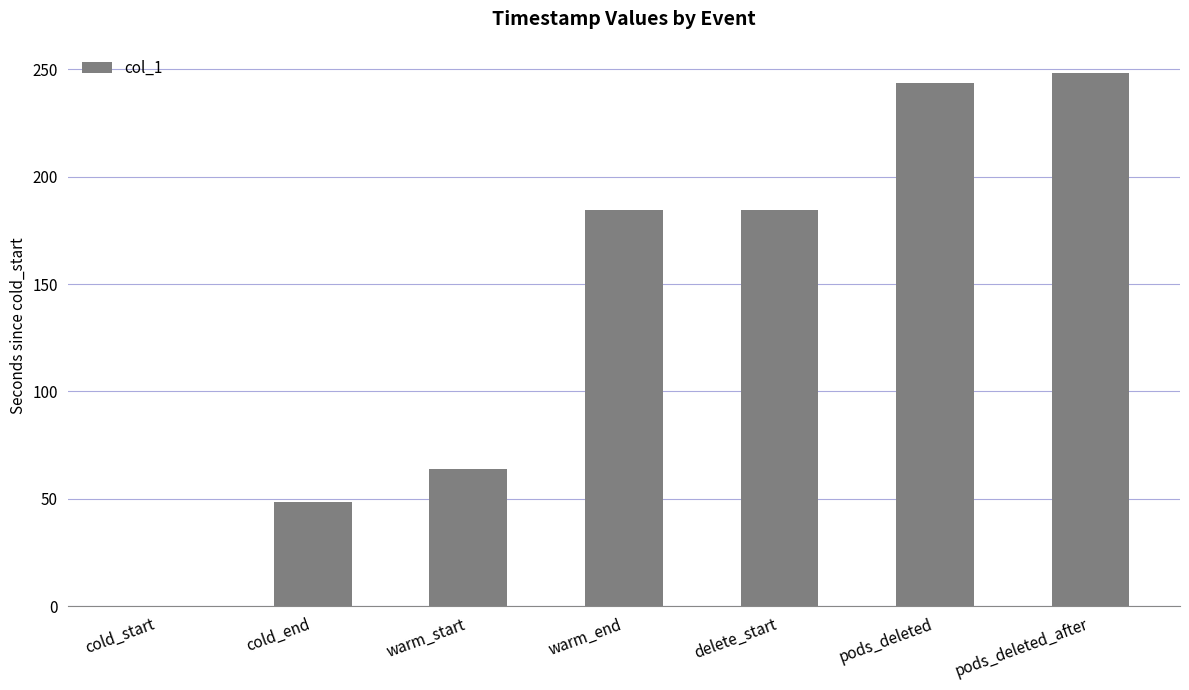

The value at pods_deleted_after is 403.0. True or false?

False